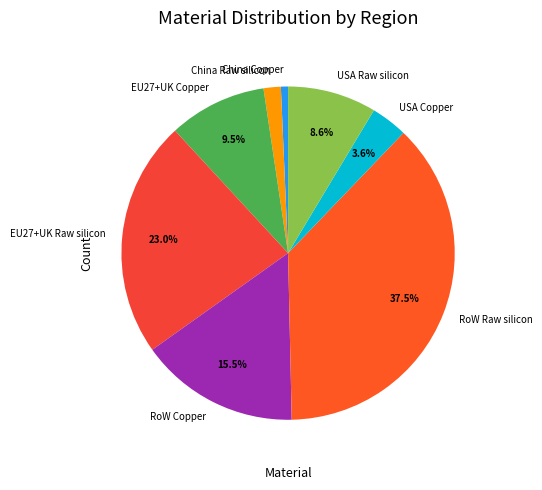

Which slice is the smallest?

China Copper